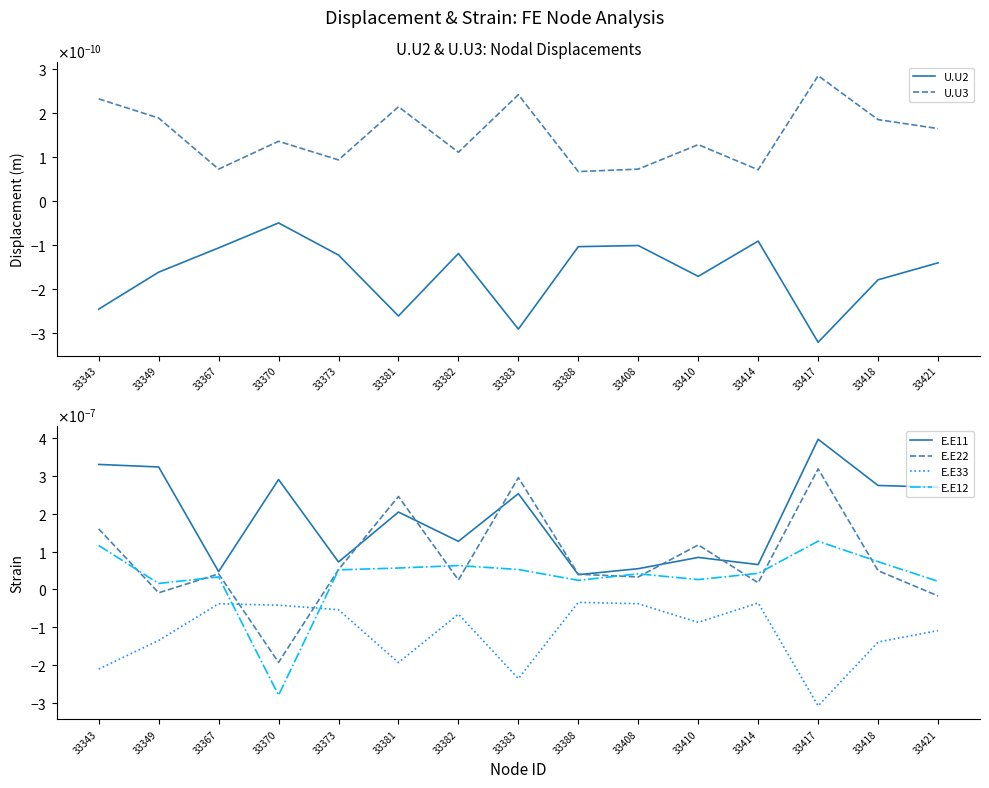

Rank the series at 33417 from lowest to highest value.

E.E33, U.U2, U.U3, E.E12, E.E22, E.E11